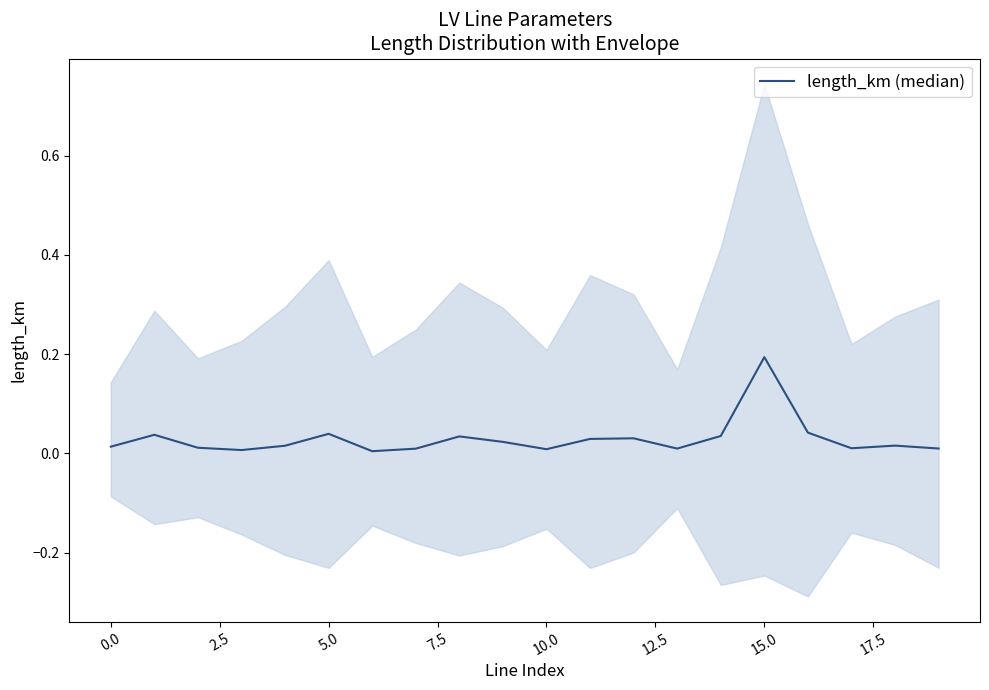

Between 12.5 and 5.0, which is larger?

5.0